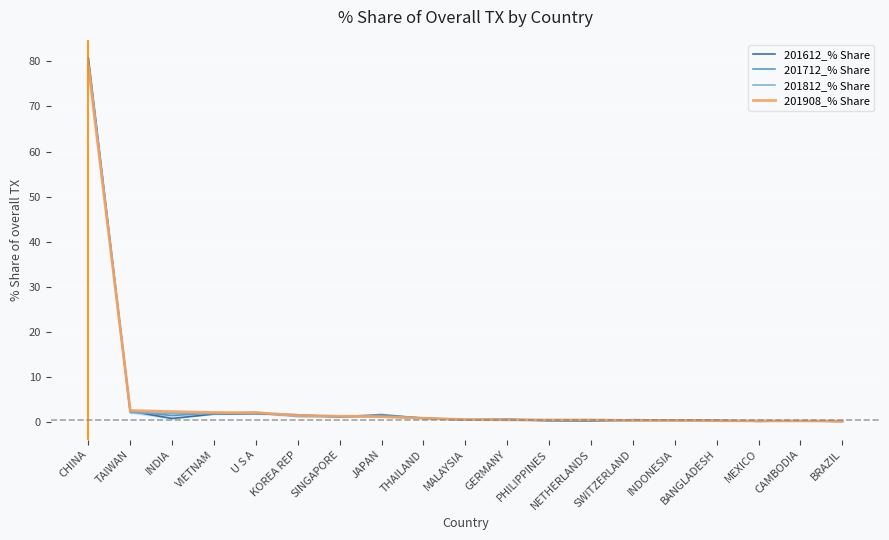

What is the sum of the 201812_% Share values at MALAYSIA and KOREA REP?

1.9